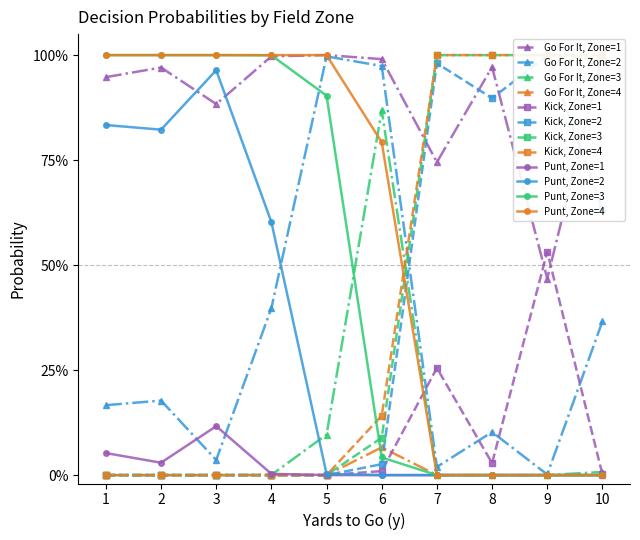

True or false: punt has a value of 1.0 at 2.

True